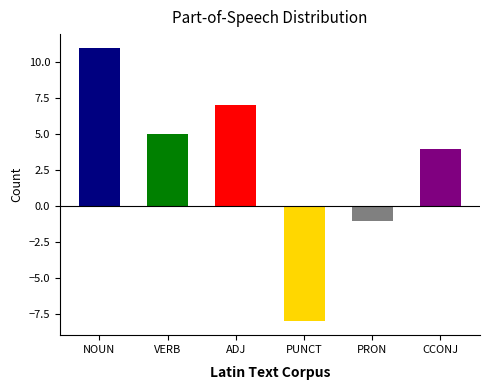

How many data points does each series have?

6